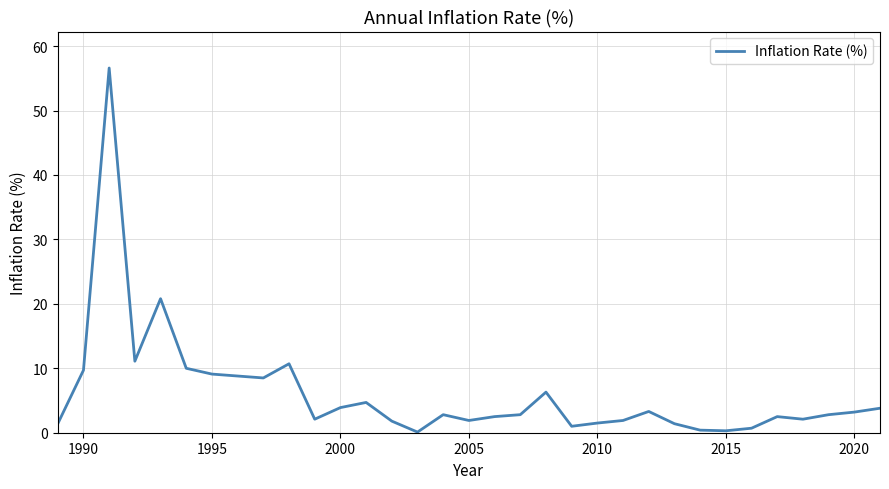

What is the difference between the maximum and minimum values?

56.5